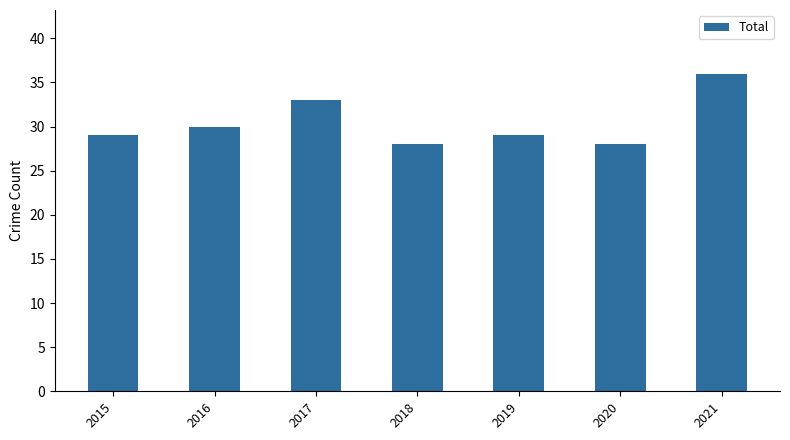

How many bars are there in total?

7